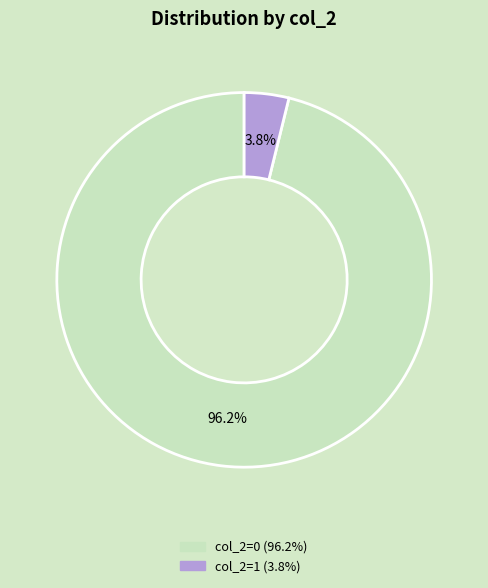

To the nearest percent, what is the average slice percentage?

50%